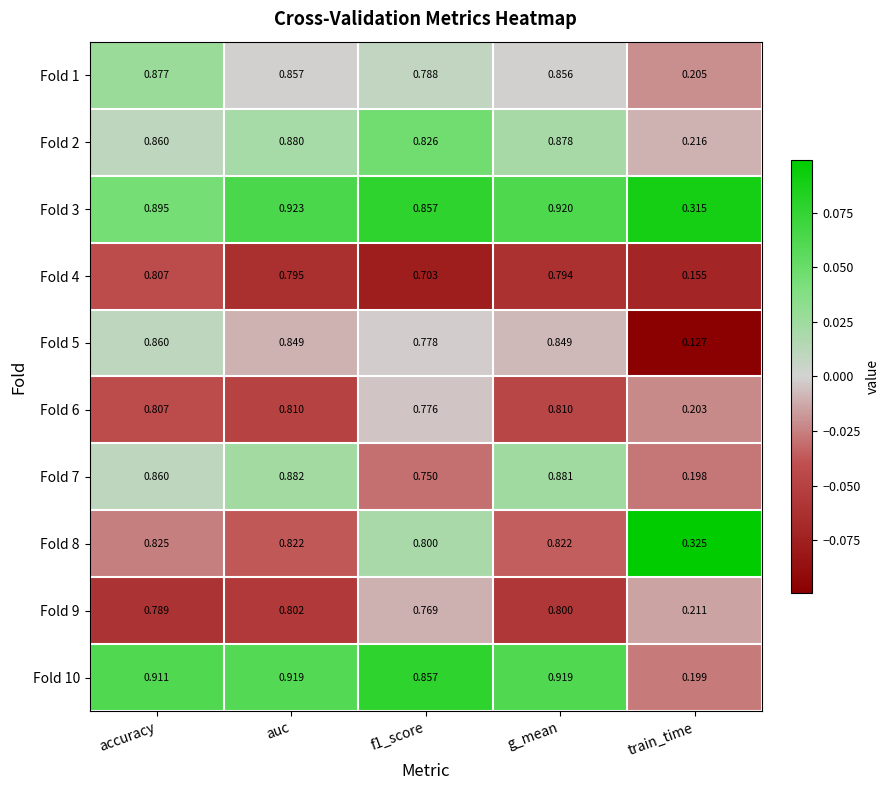

At which label is Fold 9 closest to 0?

train_time